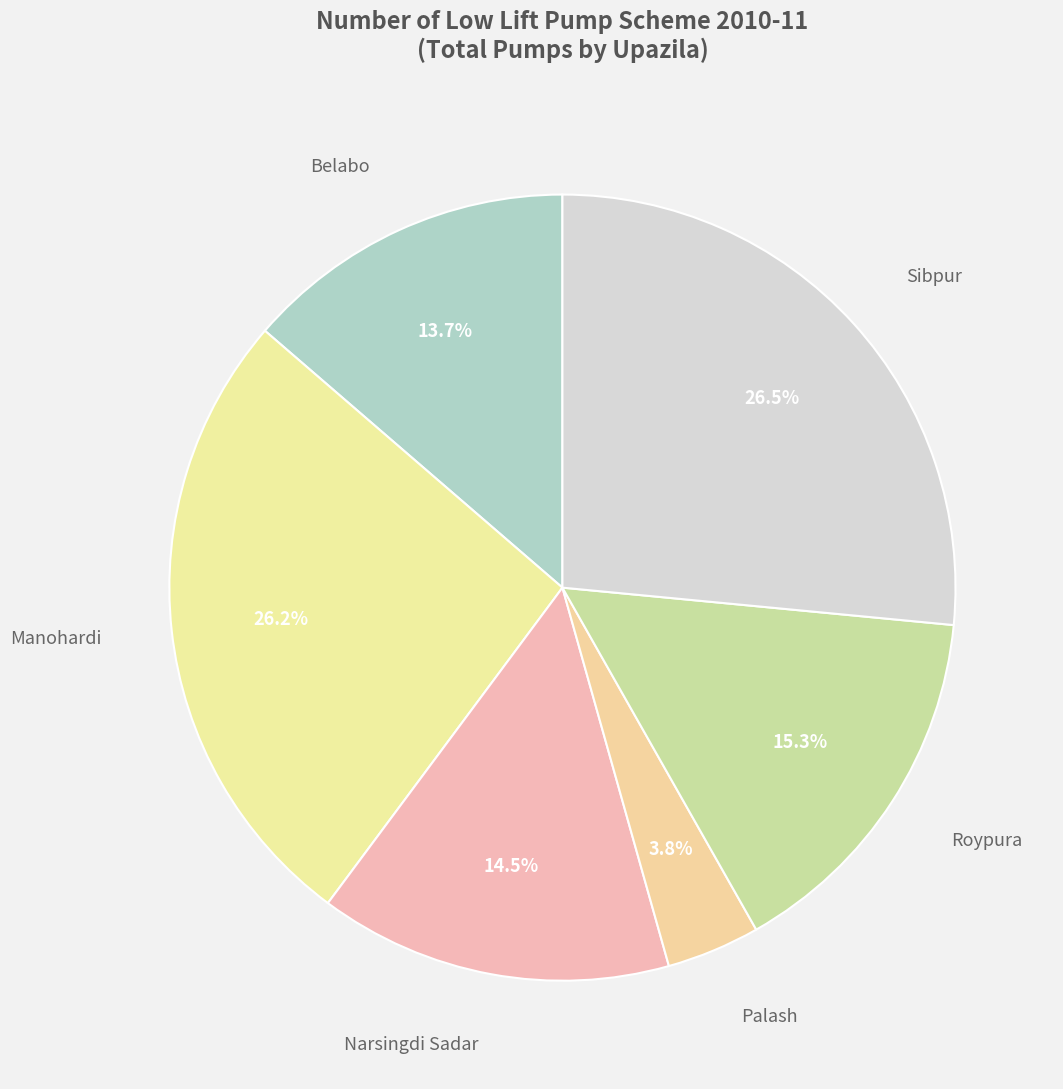

Which slice is the smallest?

Palash